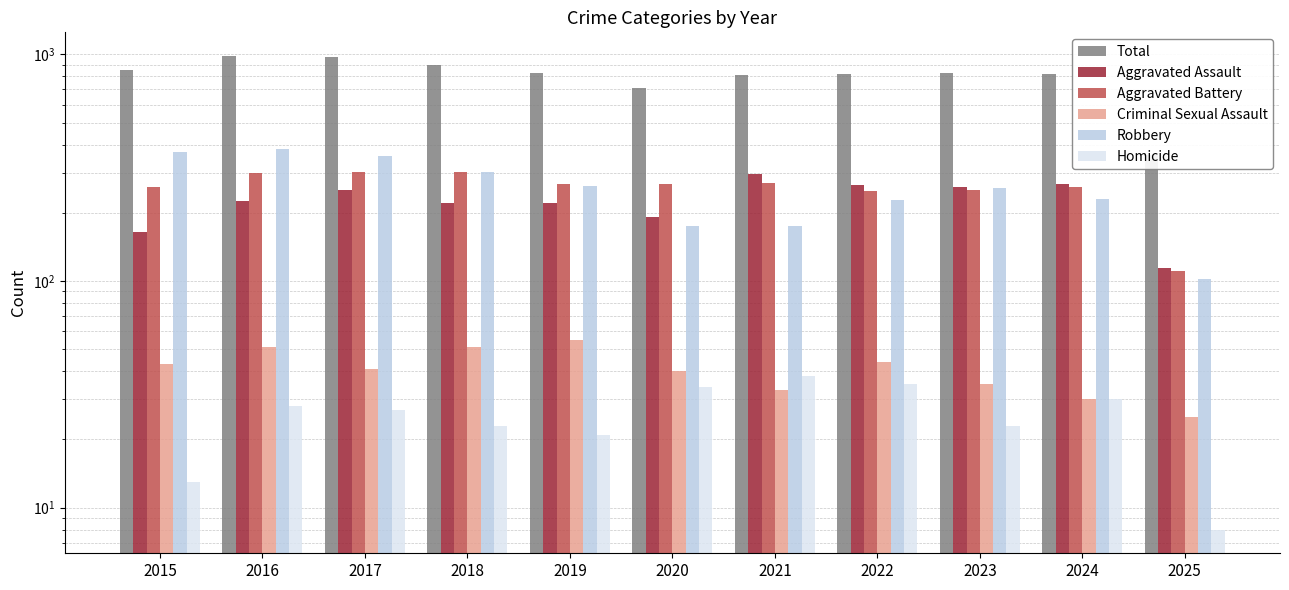

At which label does Criminal Sexual Assault first exceed 41?

2015